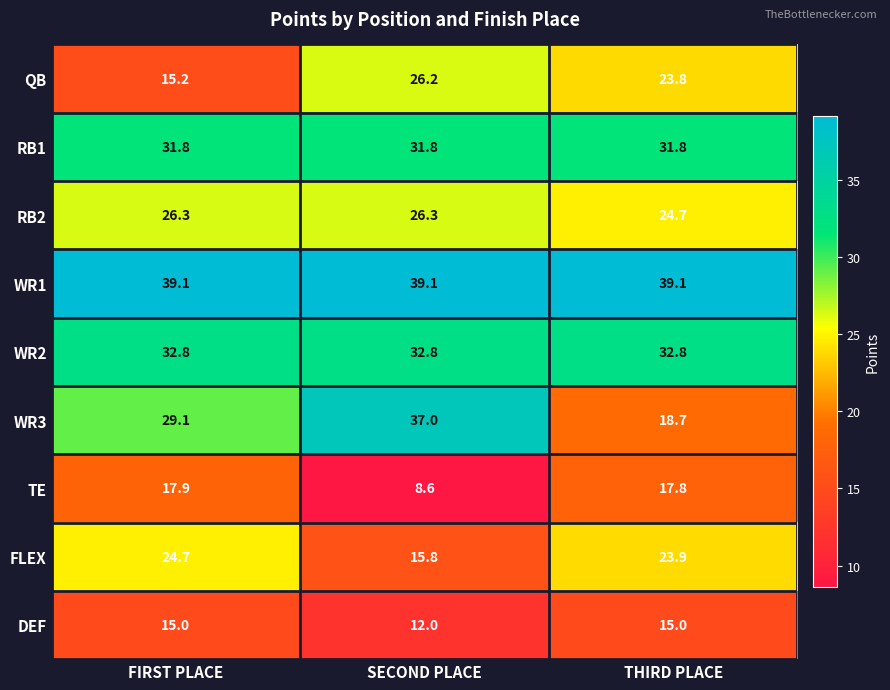

Count the number of categories in the chart.

3